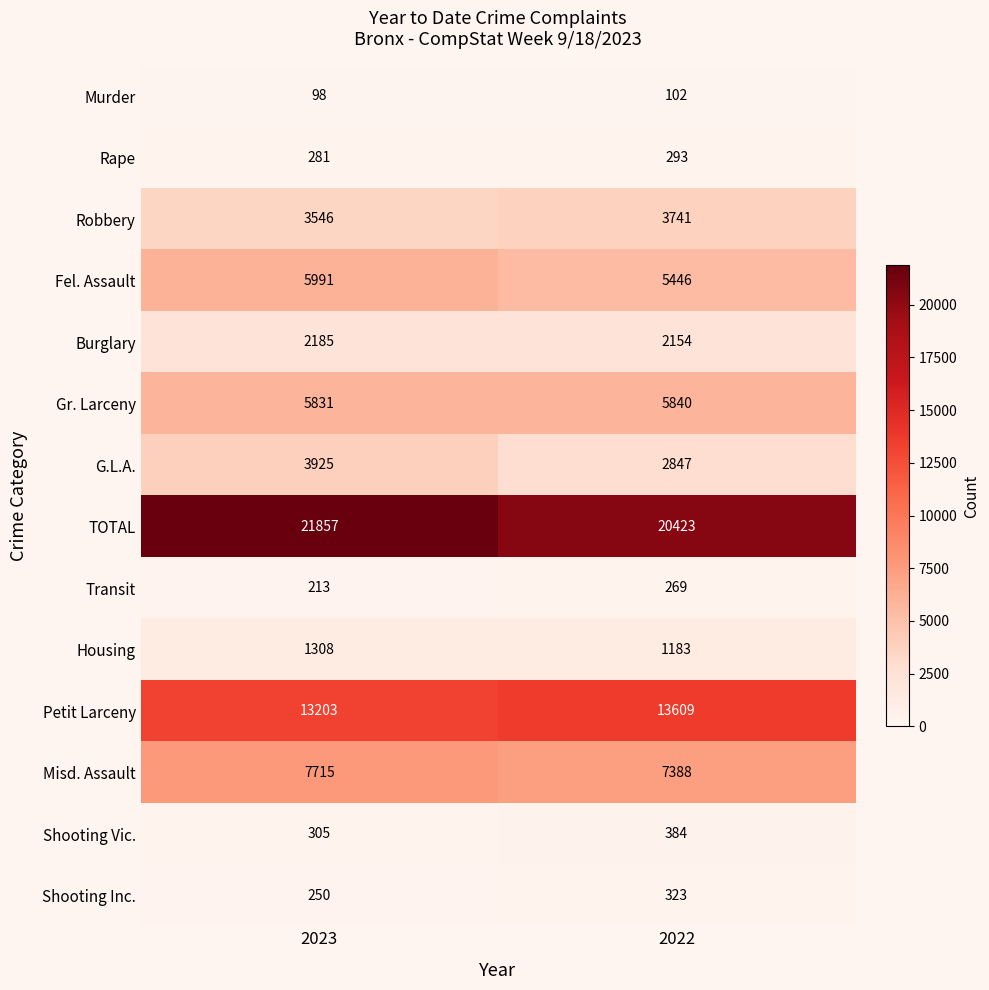

Which series has the largest total across all categories?

TOTAL